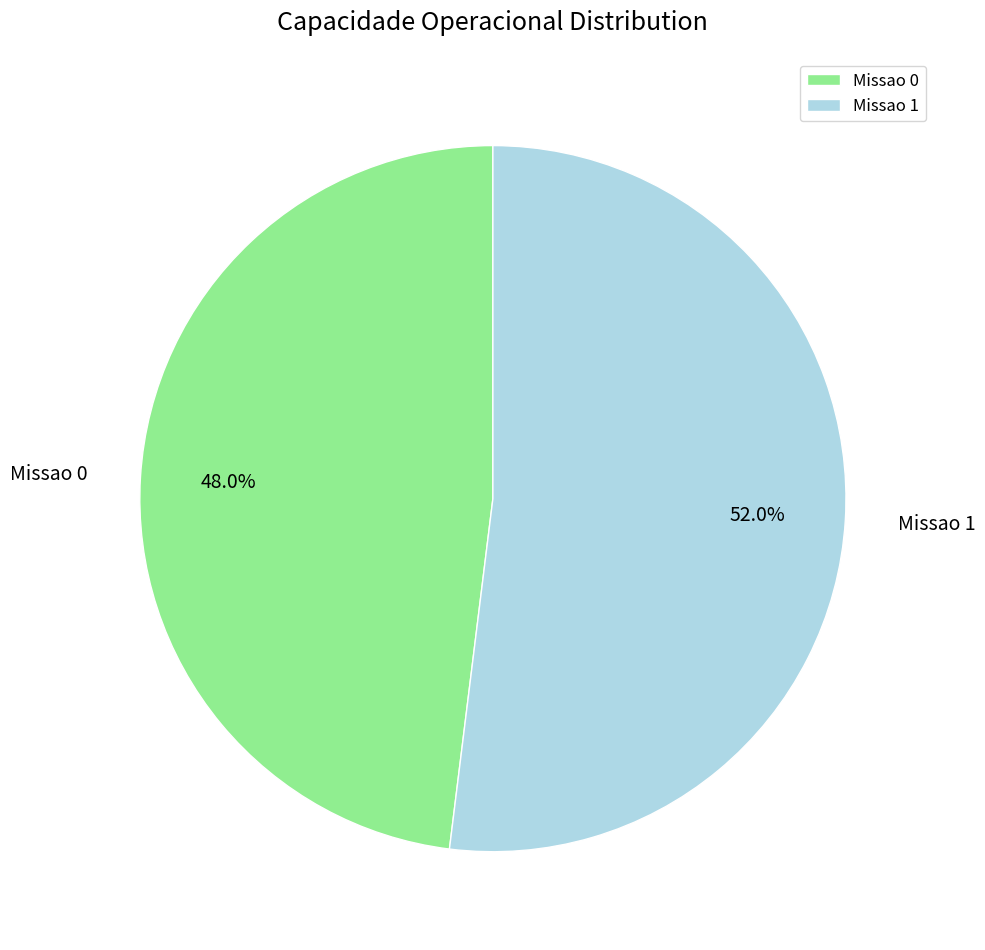

How many slices are in this pie chart?

2